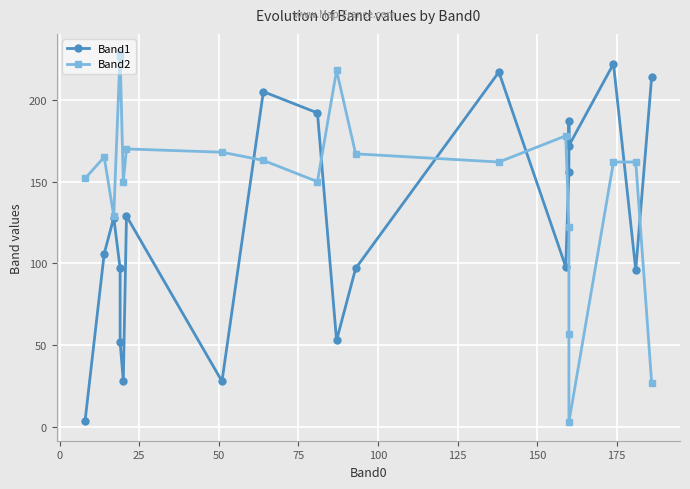

Which has a higher value, 125 or 0?

125